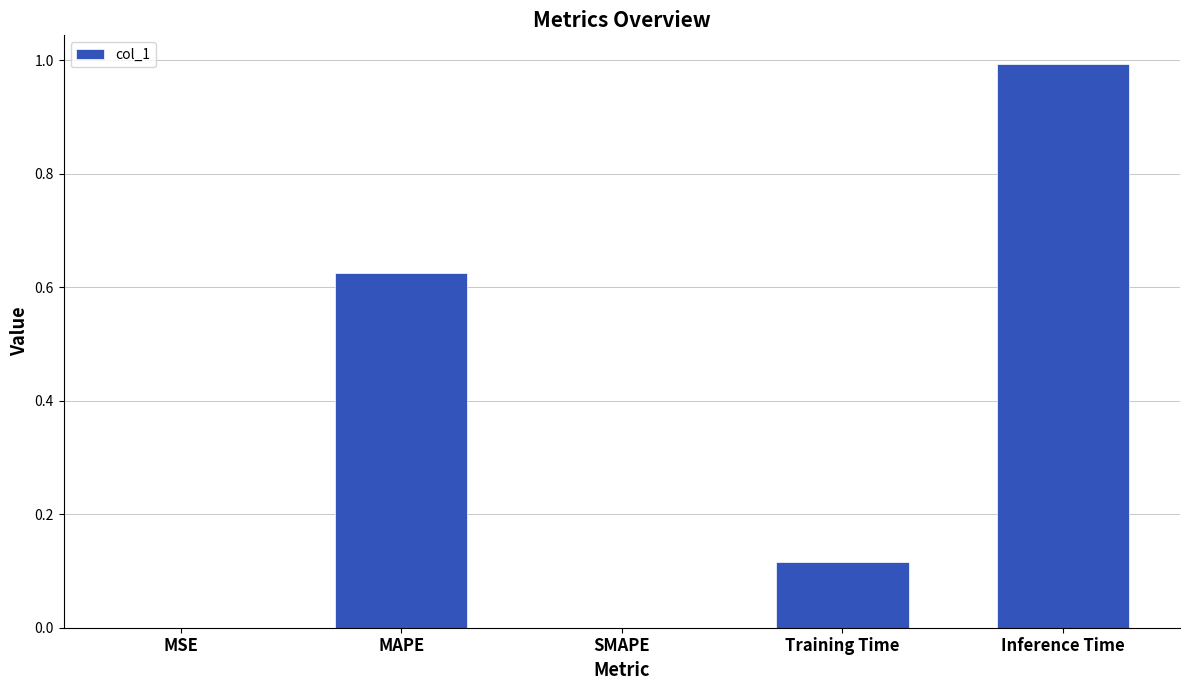

What is the change in value from MSE to Inference Time?

+1.0